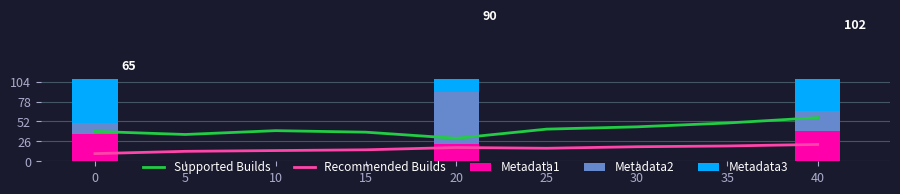

What is the sum of the Recommended Builds values at 5 and 15?

28